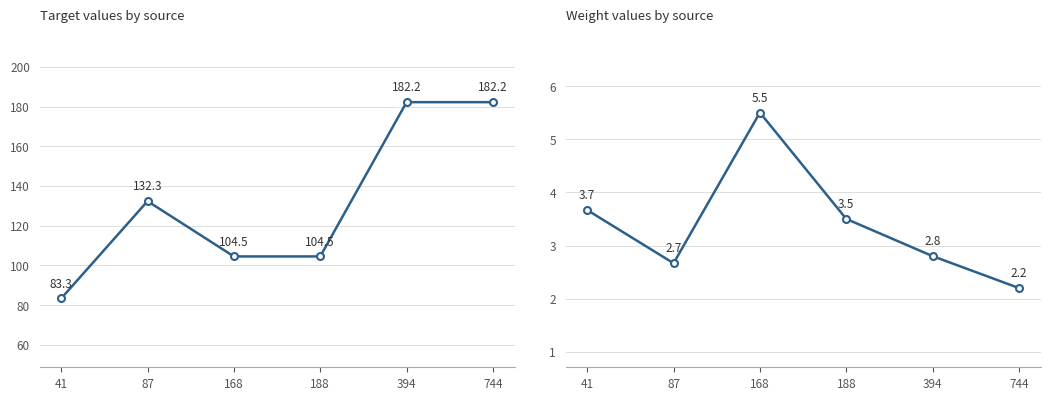

What is the value of the target point at the 4th from the left?

104.5